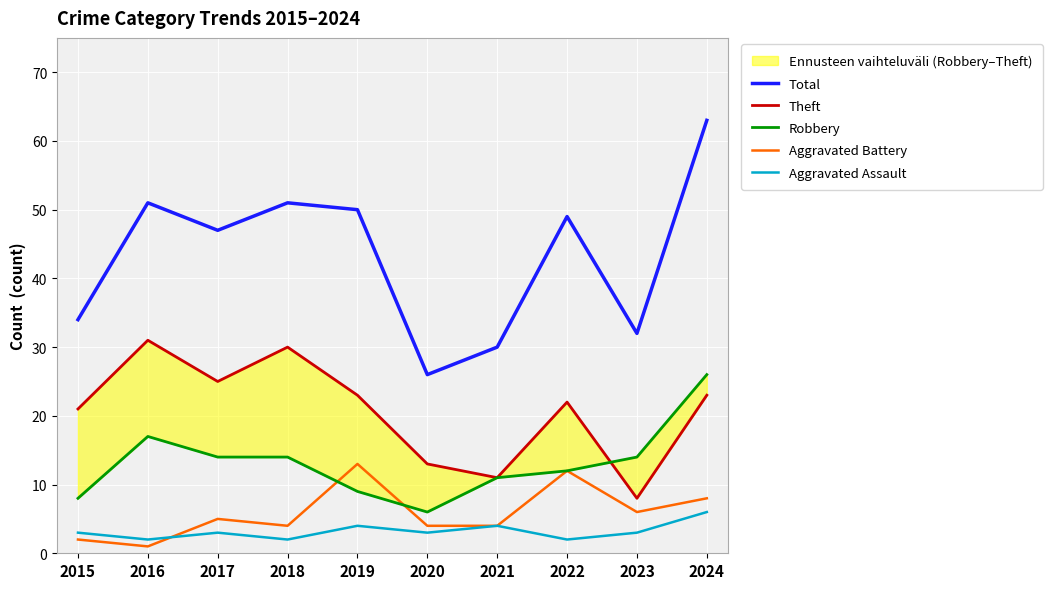

What is the average value of the Aggravated Assault series?

3